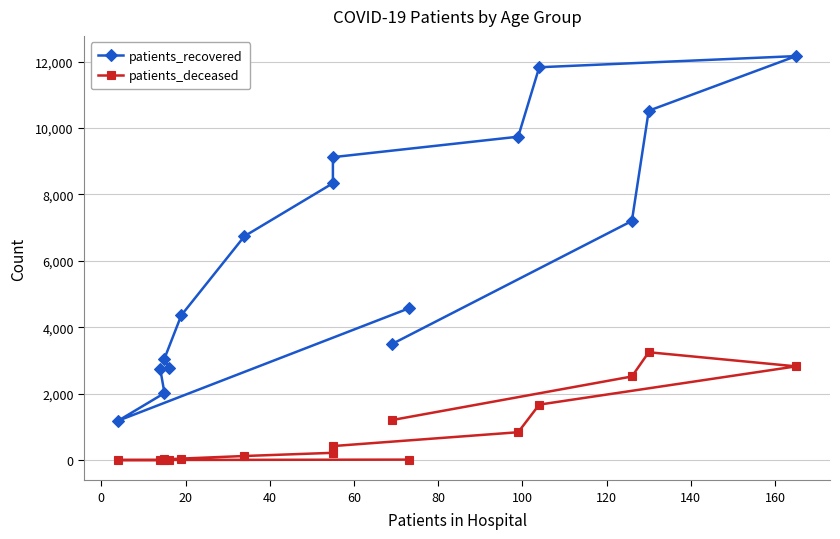

True or false: patients_deceased and patients_recovered cross at least once.

False